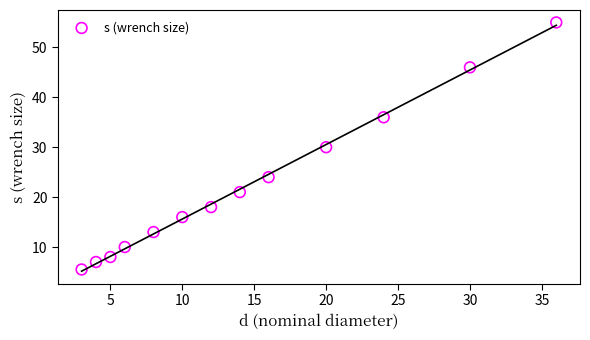

What is the range of Y values (max minus min)?

49.5